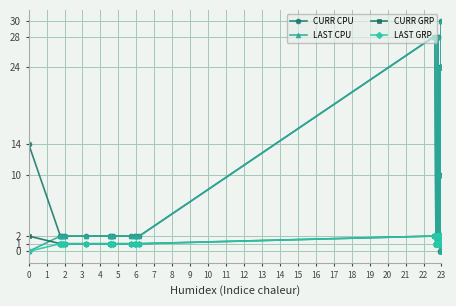

Is it true that LAST GRP equals 0 at 6?

False